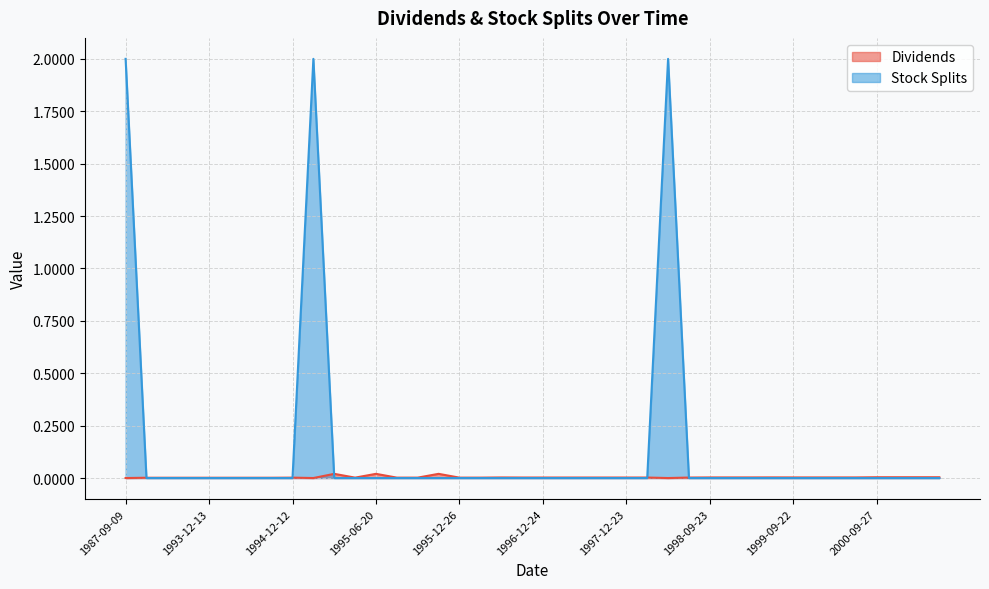

Reading left to right, what are all the values shown in this chart?

Dividends: 0.0	0.0	0.0	0.0	0.0	0.0	0.0	0.0	0.0	0.0	0.0	0.0	0.0	0.0	0.0	0.0	0.0	0.0	0.0	0.0	0.0	0.0	0.0	0.0	0.0	0.0	0.0	0.0	0.0	0.0	0.0	0.0	0.0	0.0	0.0	0.0	0.0	0.0	0.0	0.0
Stock Splits: 2.0	0.0	0.0	0.0	0.0	0.0	0.0	0.0	0.0	2.0	0.0	0.0	0.0	0.0	0.0	0.0	0.0	0.0	0.0	0.0	0.0	0.0	0.0	0.0	0.0	0.0	2.0	0.0	0.0	0.0	0.0	0.0	0.0	0.0	0.0	0.0	0.0	0.0	0.0	0.0